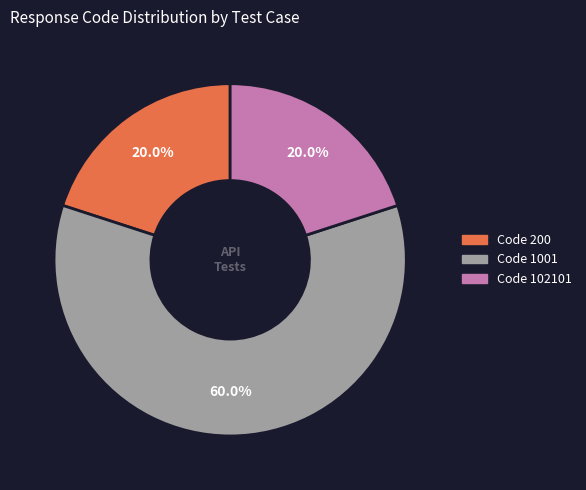

Is there a majority slice in this chart?

Yes